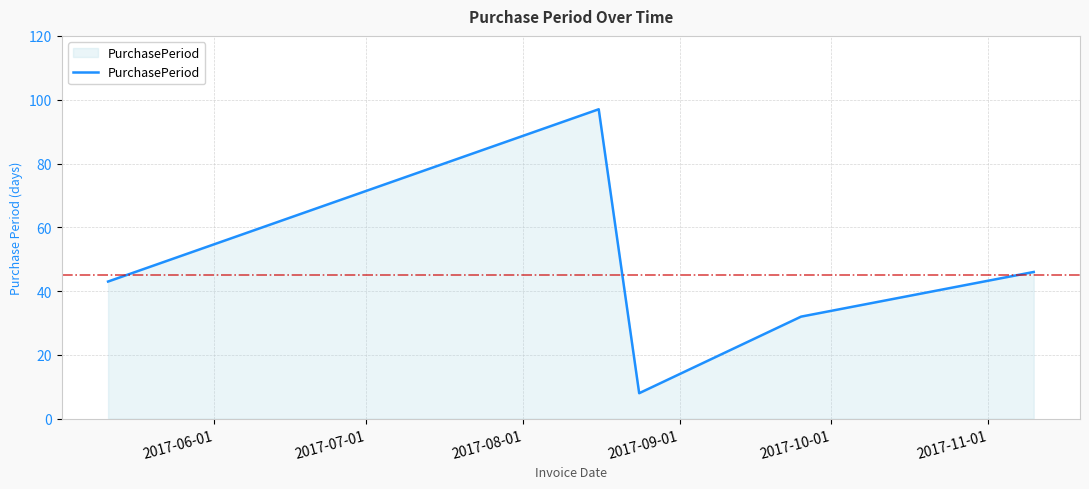

What is the smallest value displayed?

8